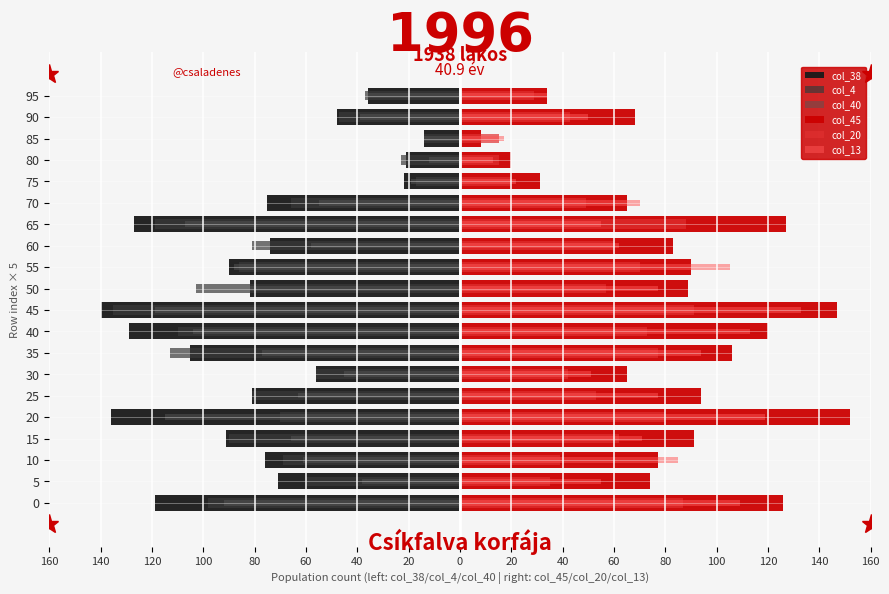

What is the minimum value shown in the chart?

-140